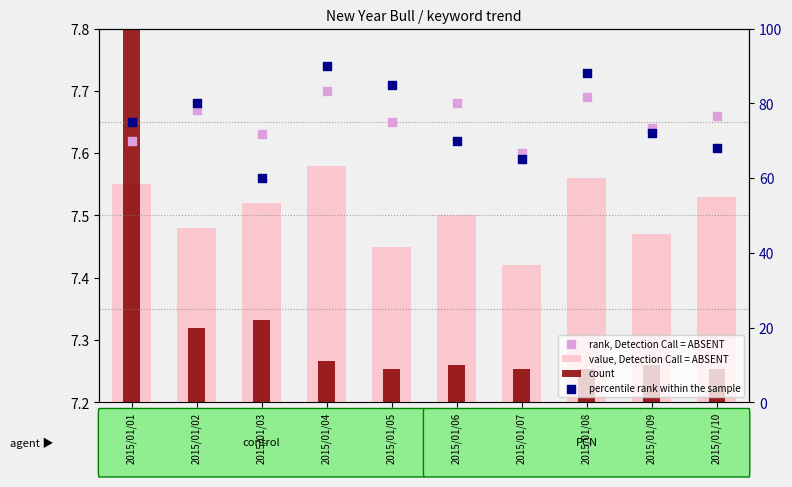

At which category is the sum across all series the highest?

2015/01/04